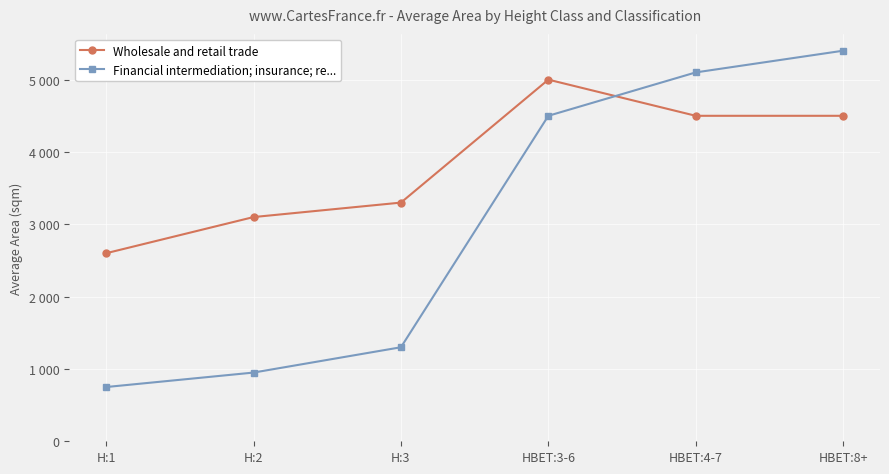

Where does the Financial intermediation; insurance; re... series first go above 4500?

HBET:4-7